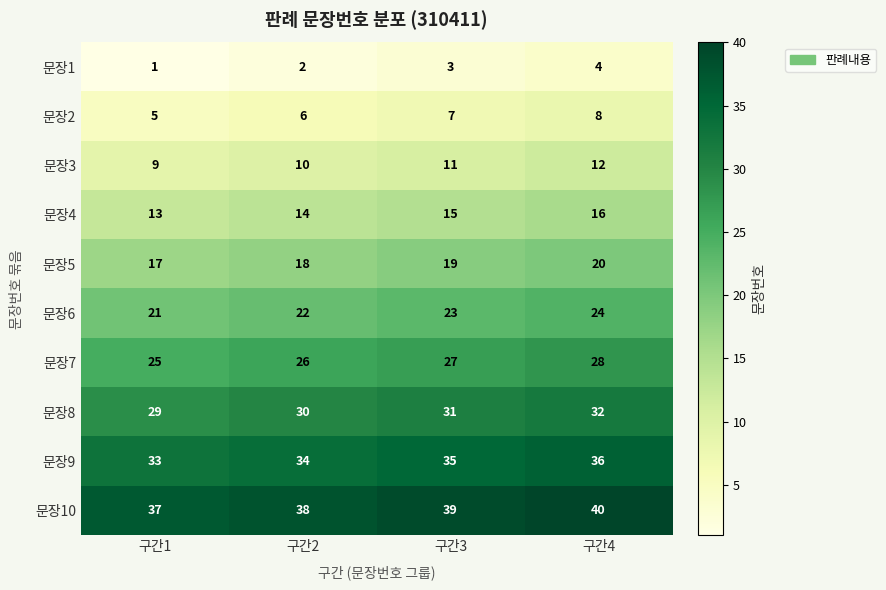

True or false: 문장2 has a value of 3 at 구간1.

False